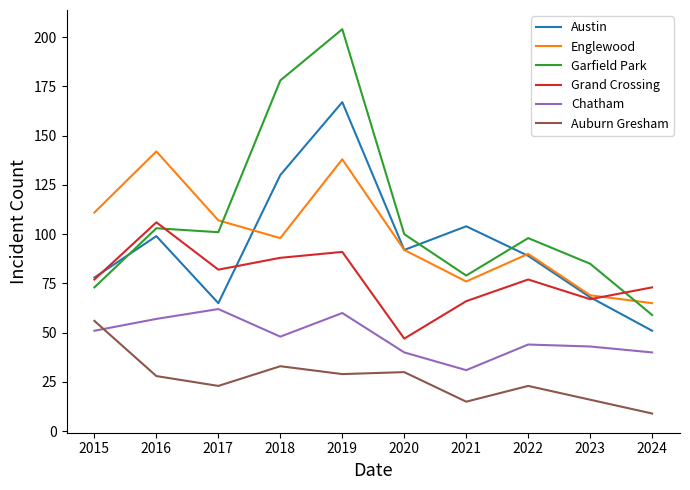

What is the total value across all series at 2024?

297